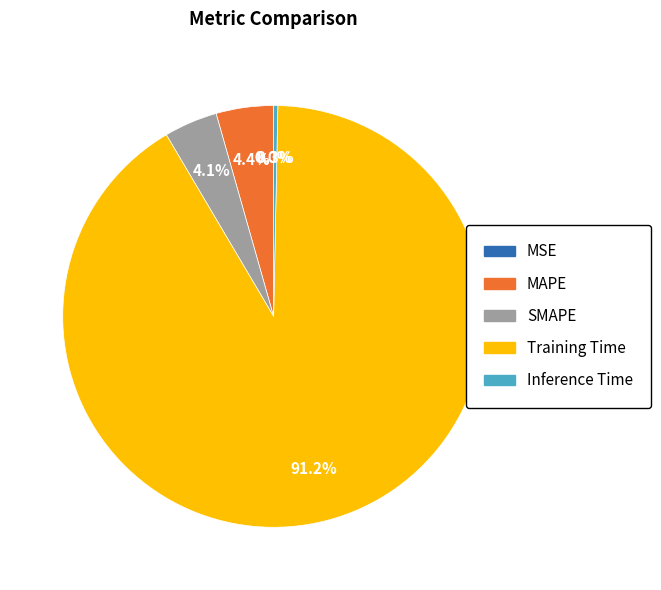

Which category accounts for the majority?

Training Time